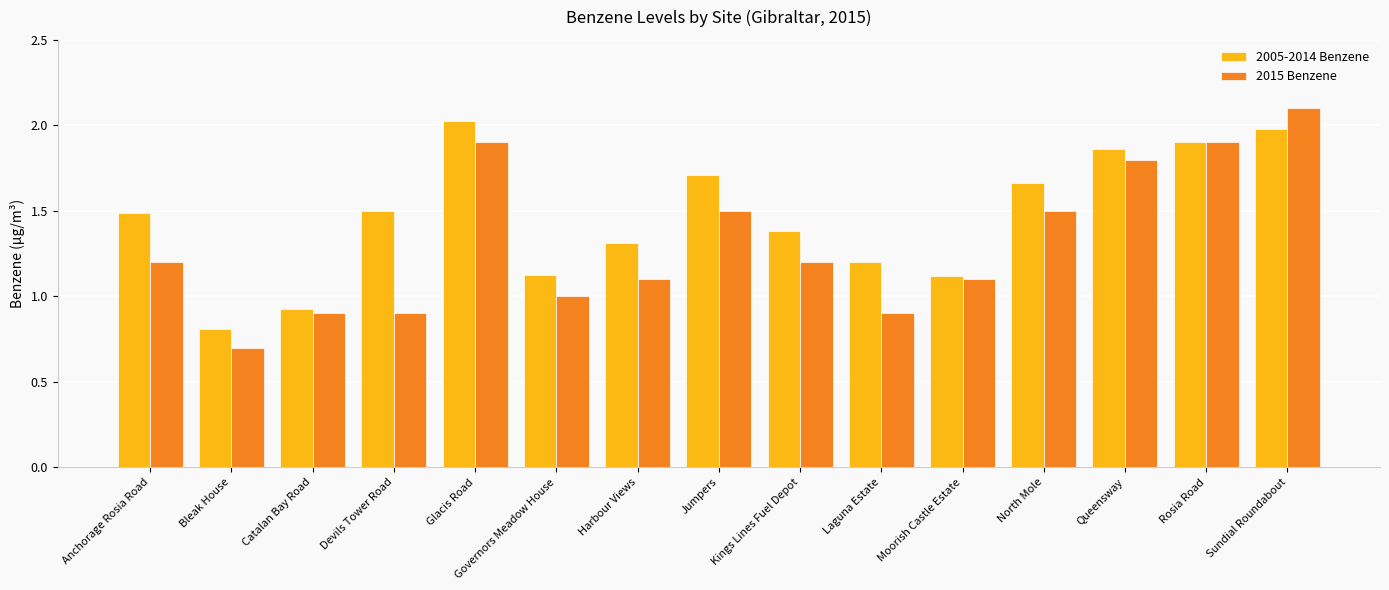

Rank the series by their average value, from lowest to highest.

2015 Benzene, 2005-2014 Benzene